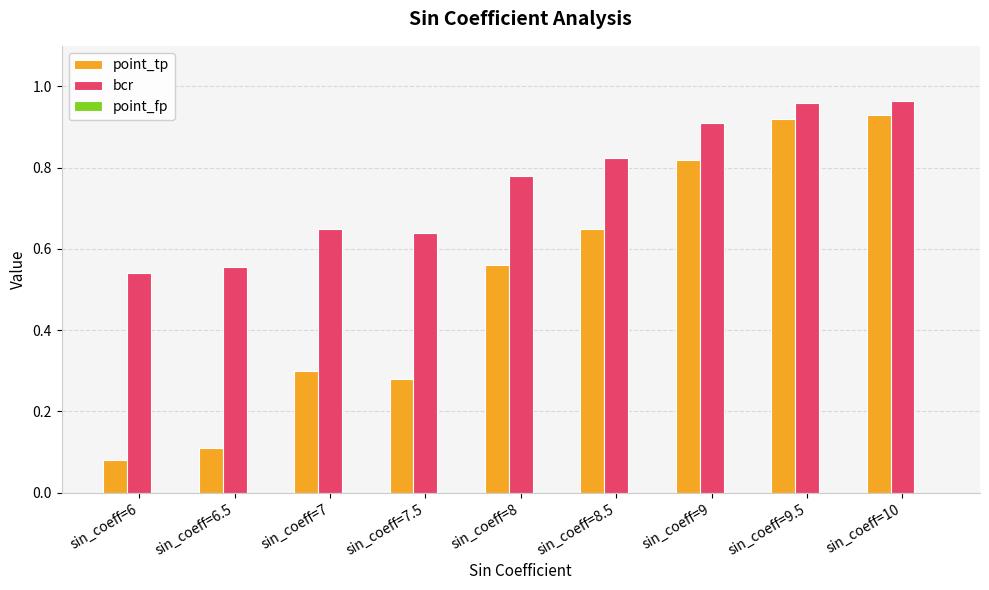

Where is point_tp nearest to the value 0?

sin_coeff=6